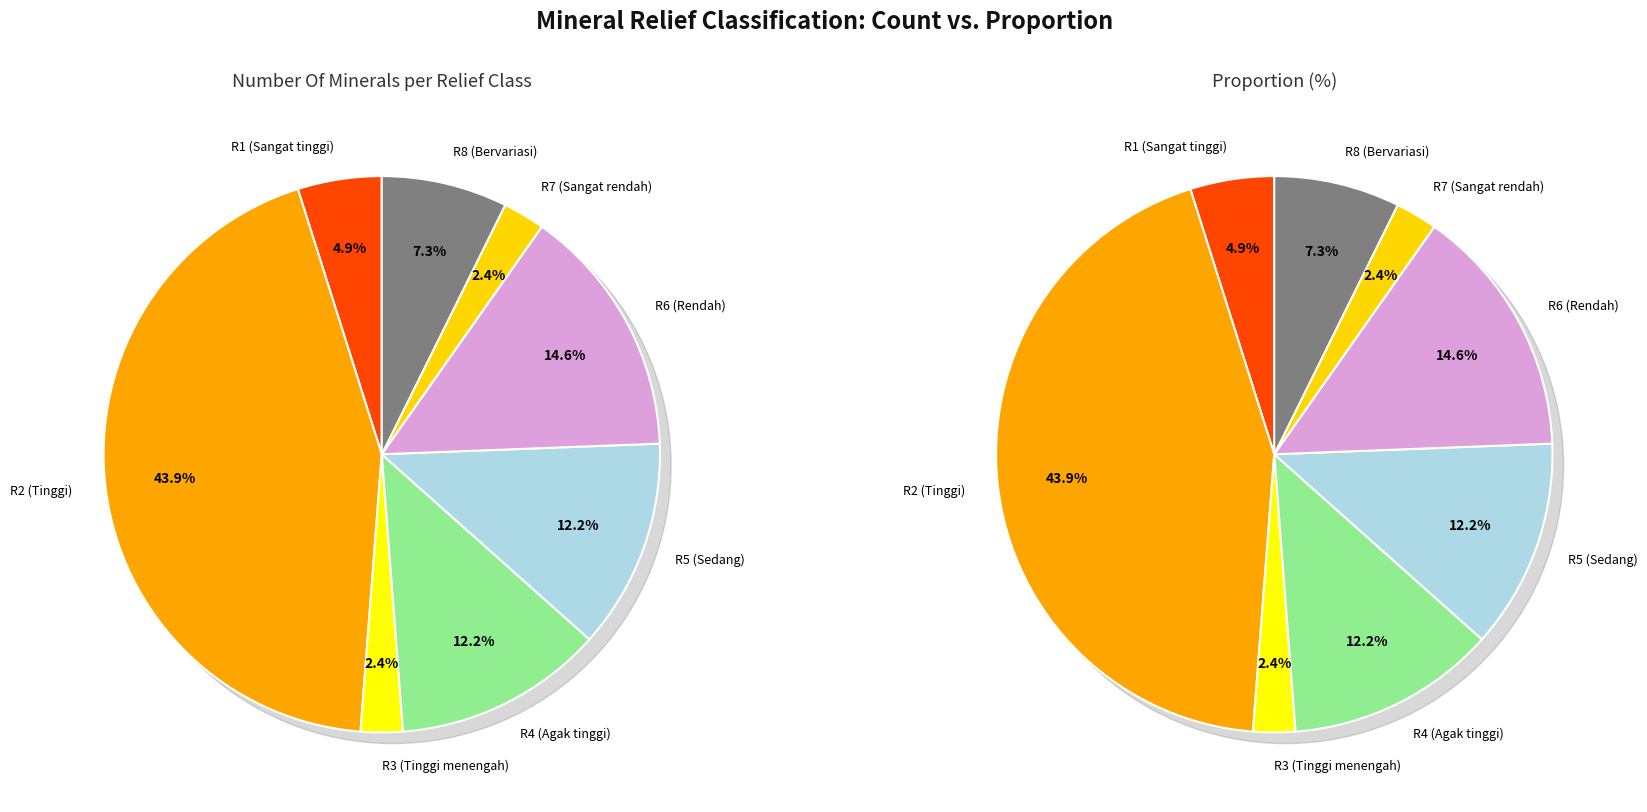

True or false: R6 (Rendah) accounts for 15% of the total.

True